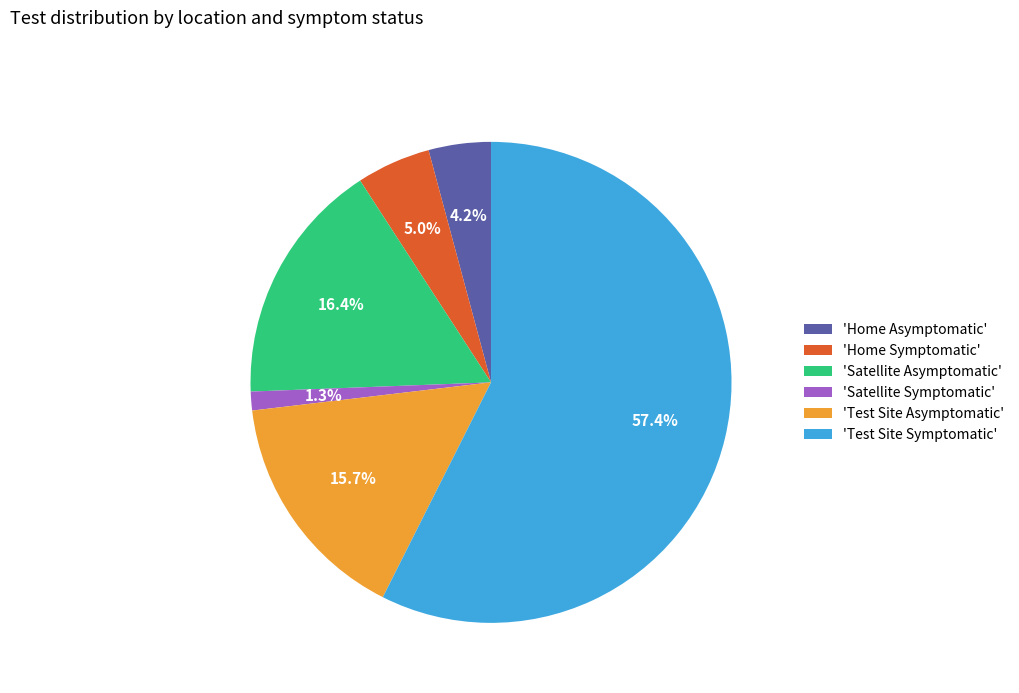

Rank the categories by value from highest to lowest.

'Test Site Symptomatic', 'Satellite Asymptomatic', 'Test Site Asymptomatic', 'Home Symptomatic', 'Home Asymptomatic', 'Satellite Symptomatic'